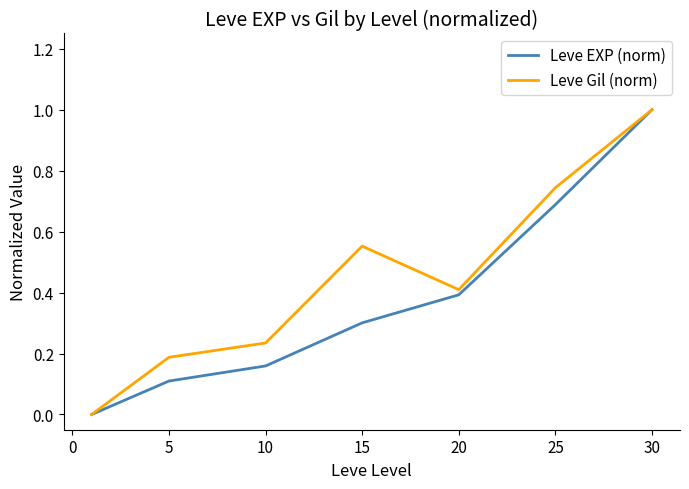

Rank the series by their average value, from highest to lowest.

Leve Gil (norm), Leve EXP (norm)